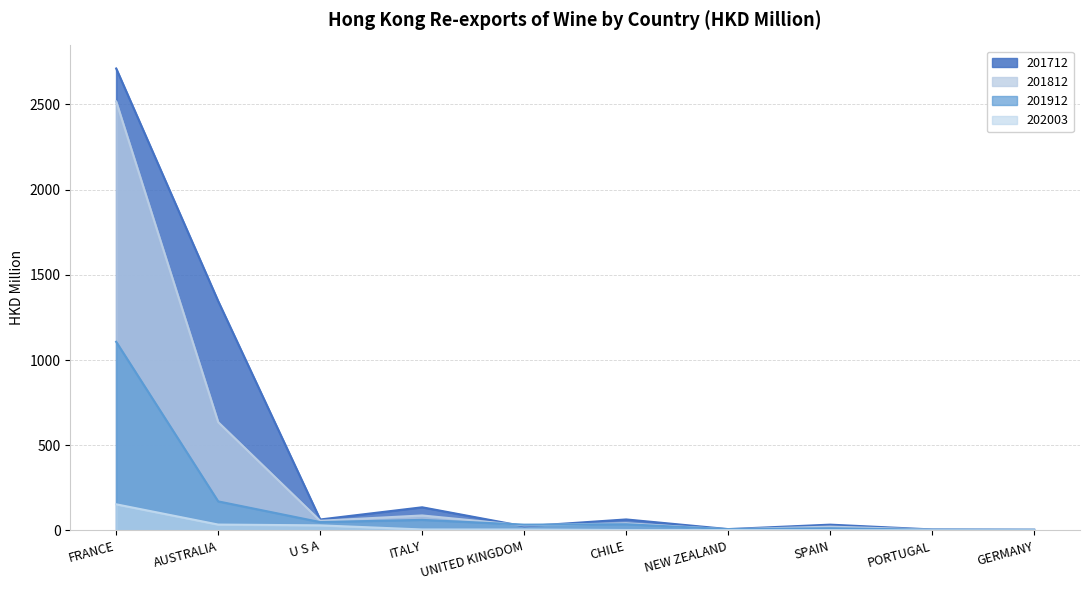

Which series ends up on top after the final intersection of 201912 and 201712?

201712